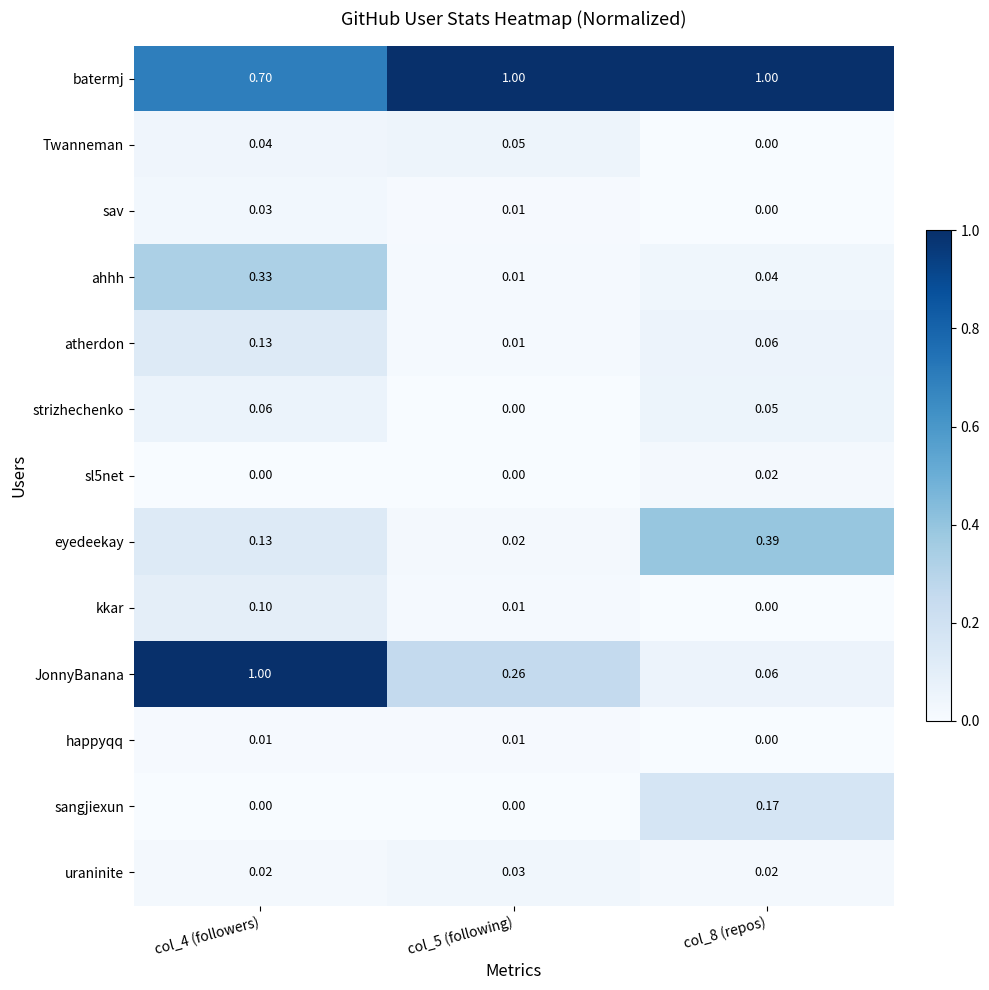

Is the value of JonnyBanana at col_5 (following) greater than the value of ahhh at col_5 (following)?

Yes